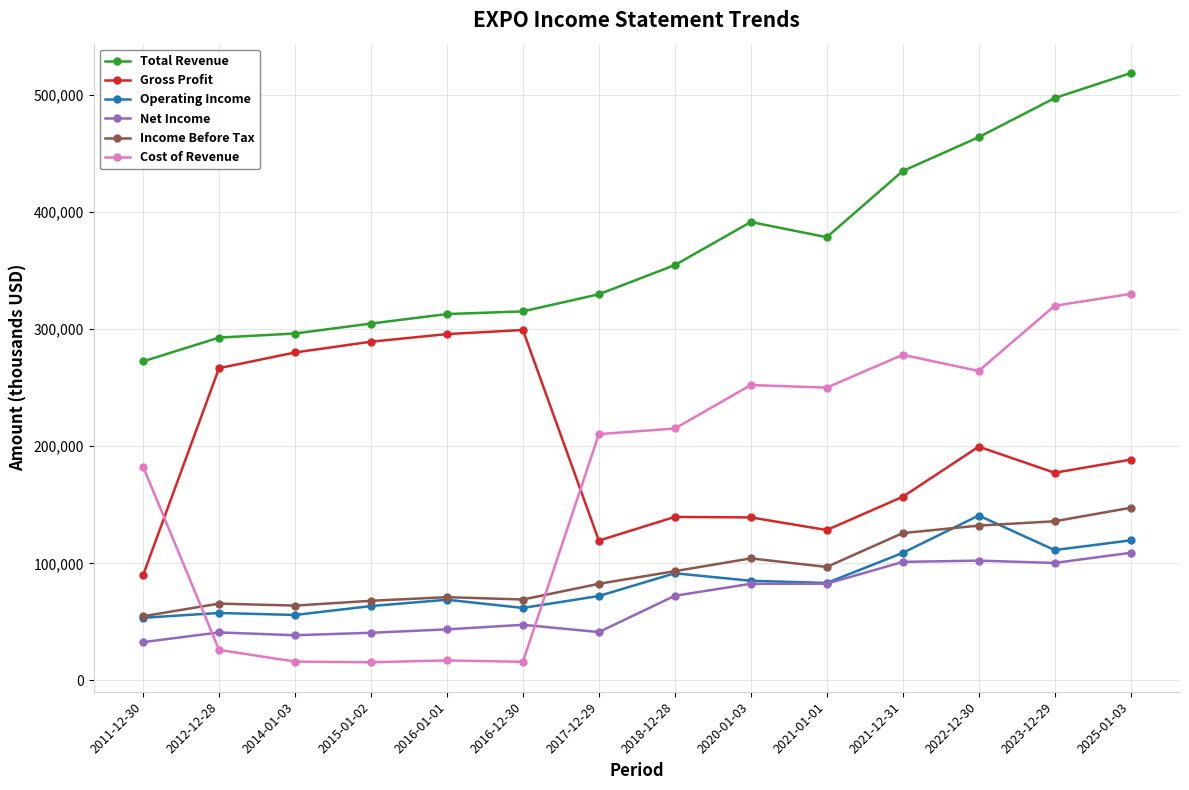

What is the difference between the maximum and minimum values in the Total Revenue series?

246100